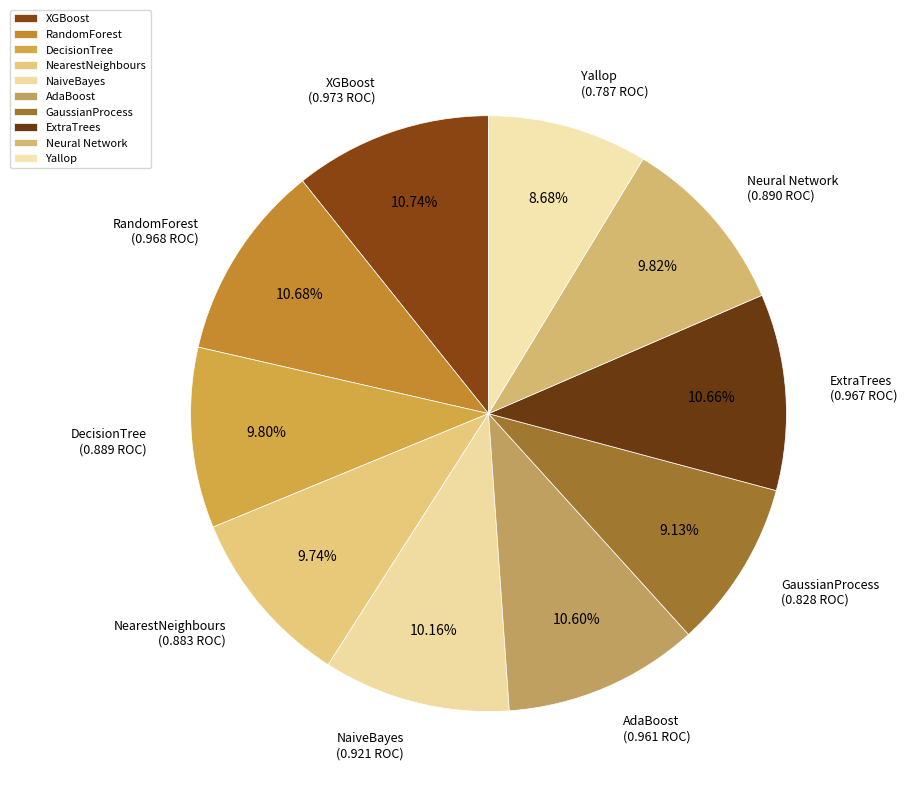

Is there a majority slice in this chart?

No